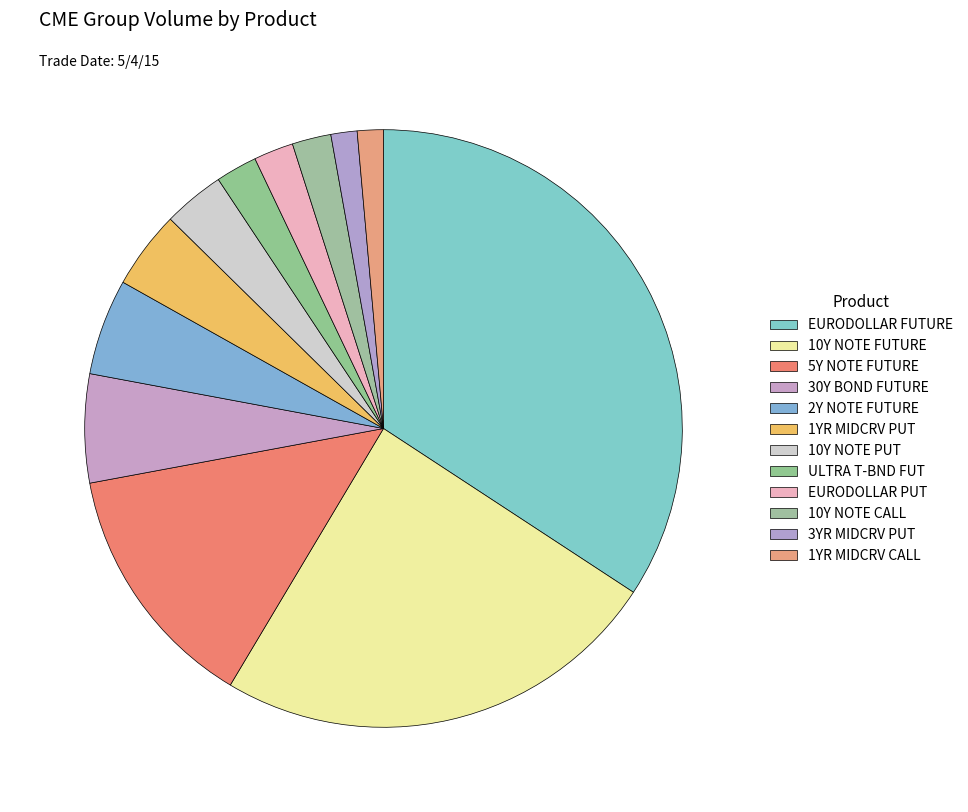

Is there a majority slice in this chart?

No